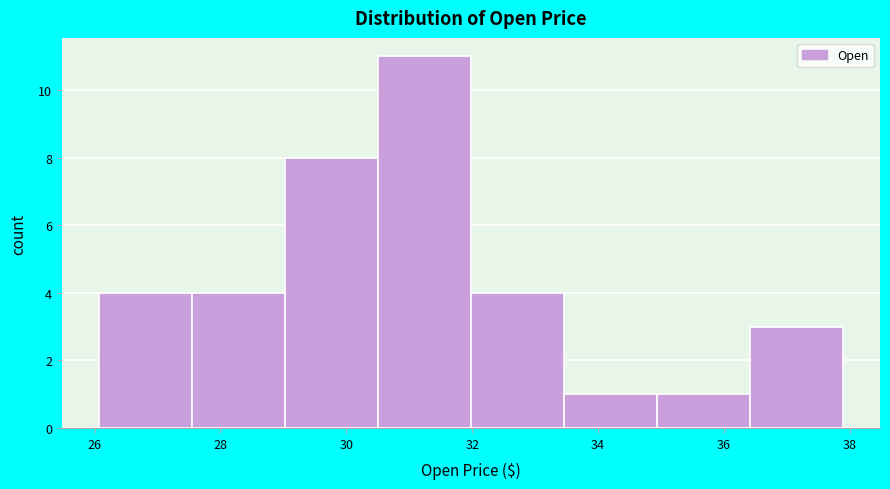

Reading left to right, transcribe this chart: for each bar, give the range it covers on the x-axis and its height. Neither the bar edges nor the heights are printed on the chart, so give them approximately, as read against the axes.

26.0 to 27.6: 4
27.6 to 29.0: 4
29.0 to 30.6: 8
30.6 to 32.0: 11
32.0 to 33.4: 4
33.4 to 35.0: 1
35.0 to 36.4: 1
36.4 to 37.8: 3